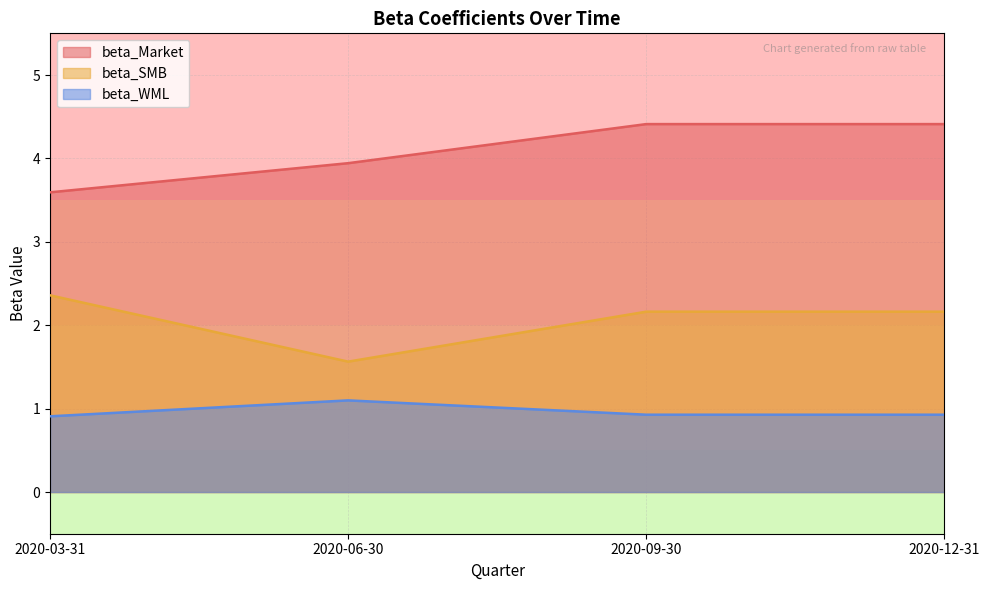

What is the label of the 2nd point from the right?

2020-09-30